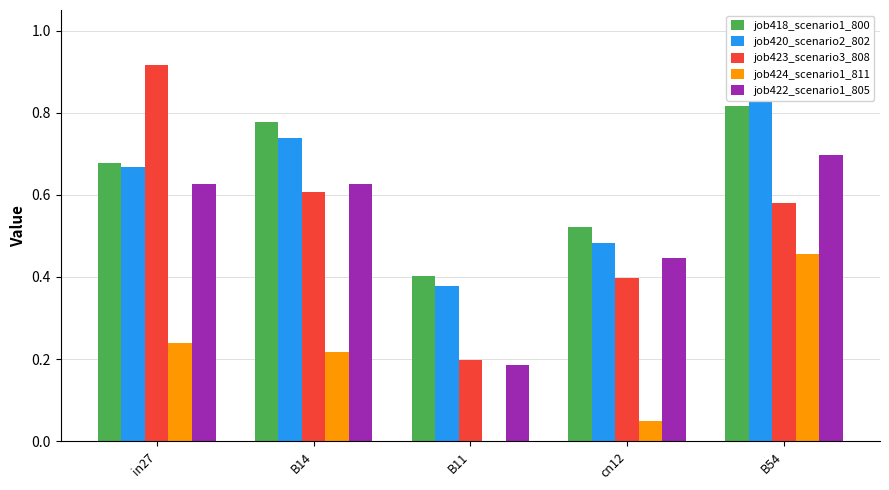

Which category has the highest value across all series?

in27